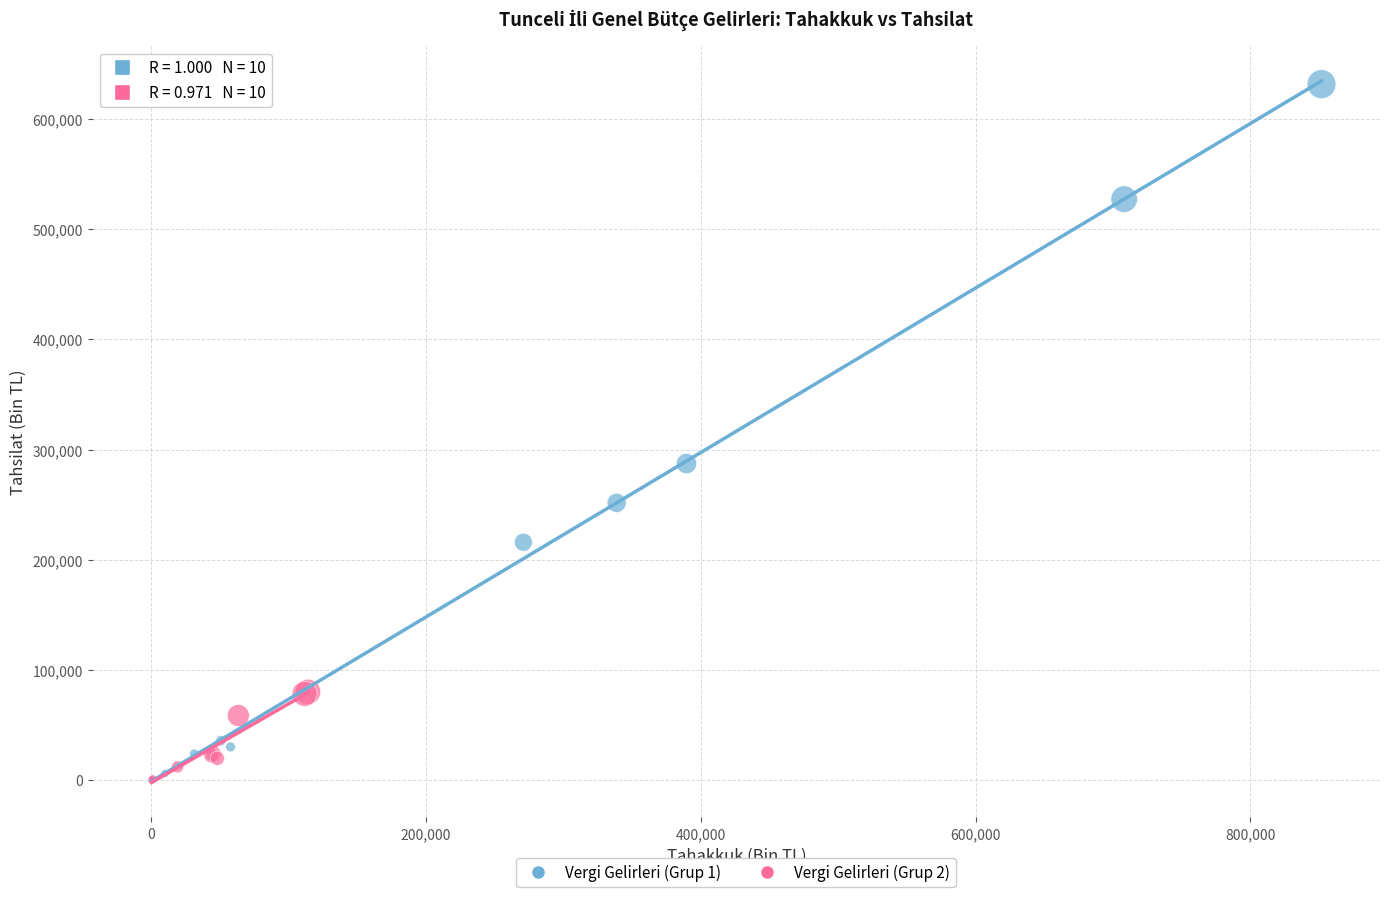

Which series contains the highest Y value?

Vergi Gelirleri (Grup 1)